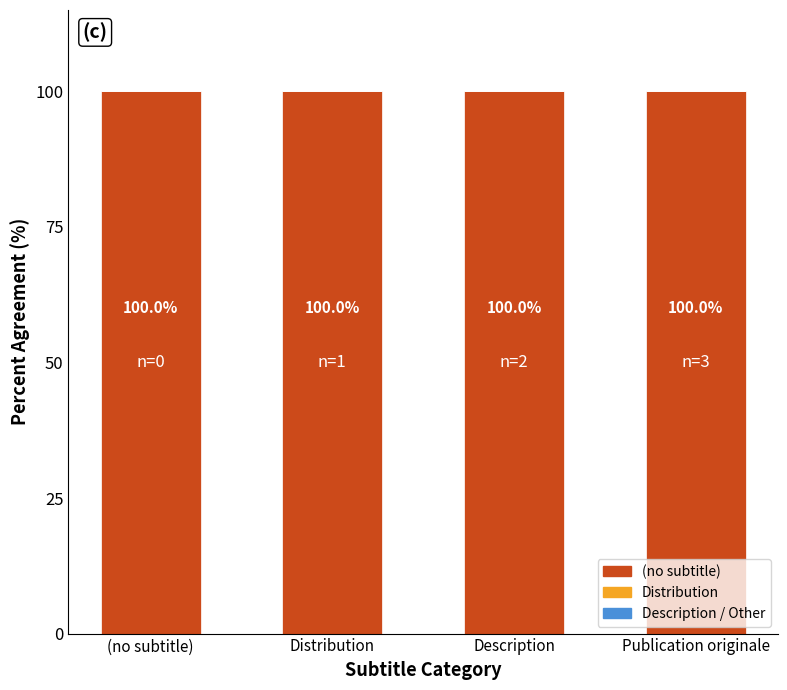

Which has a higher value, Publication originale or Distribution?

Publication originale